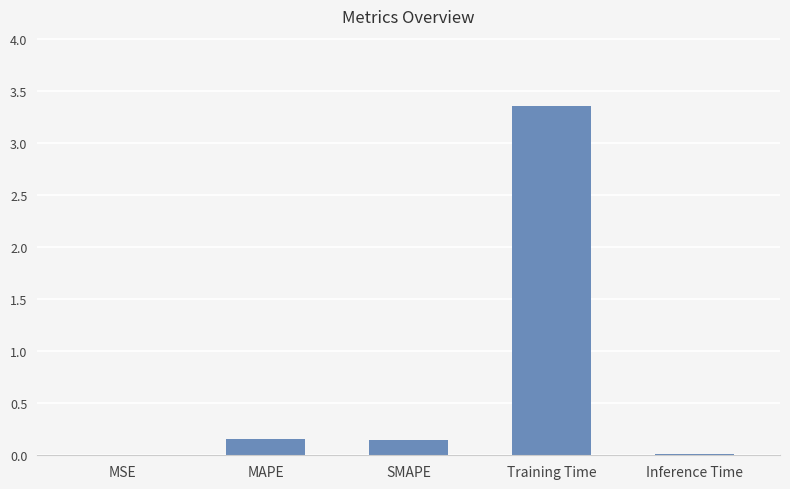

The value at MAPE is 0.2. True or false?

True